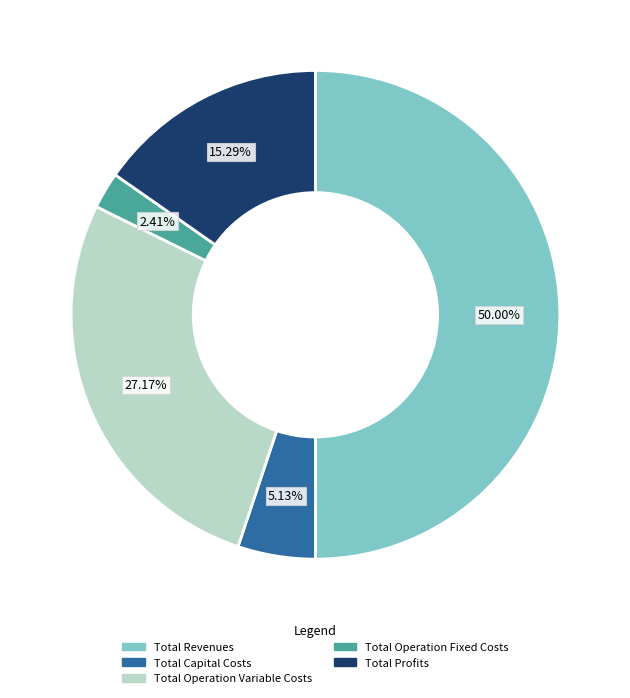

Which has a higher value, Total Revenues or Total Profits?

Total Revenues